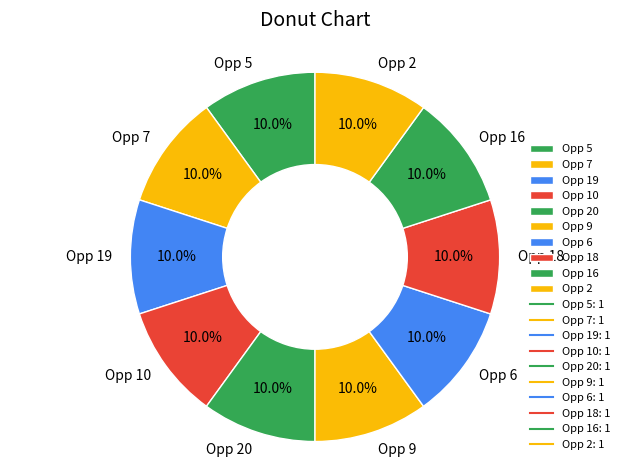

How much of the chart is everything except Opp 20?

90.0%